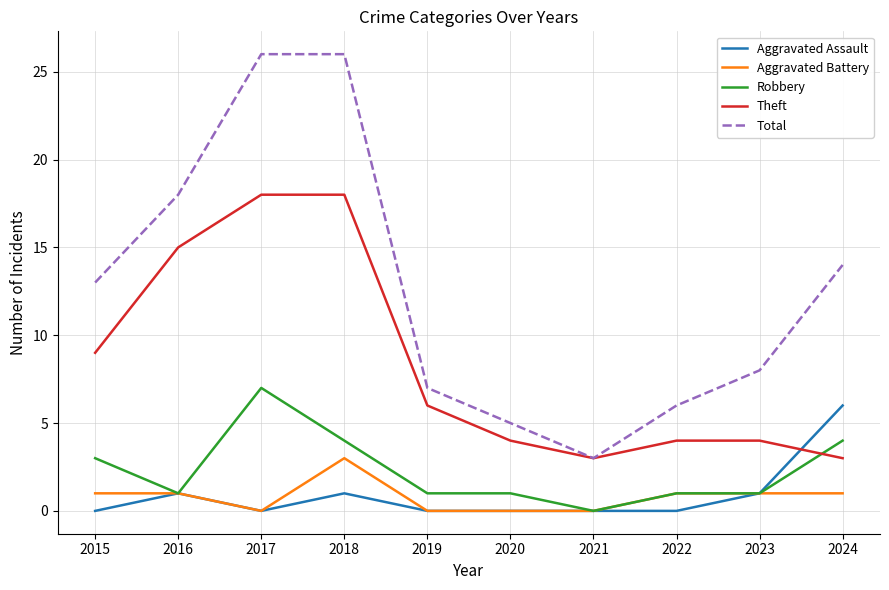

The value of Aggravated Assault at 2015 is 0. True or false?

True